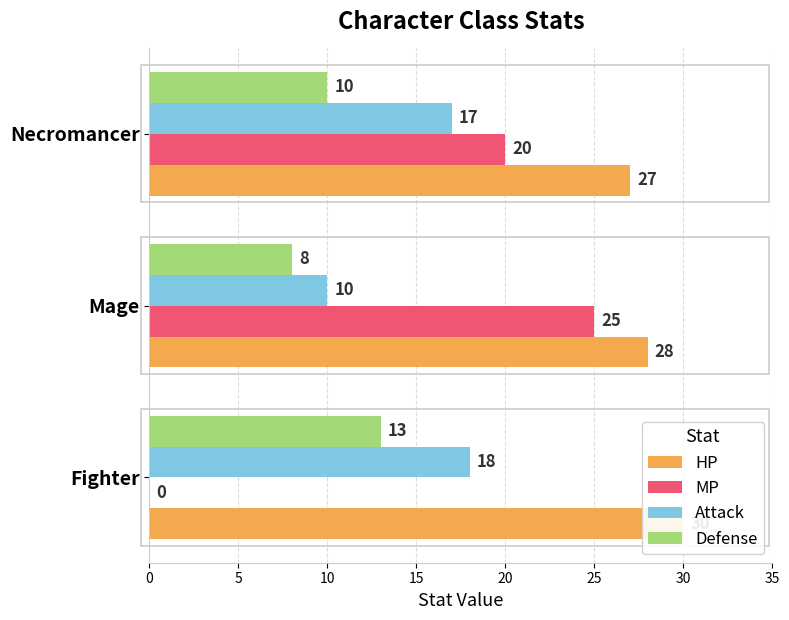

Read the MP value at Mage, to the nearest 5.

25